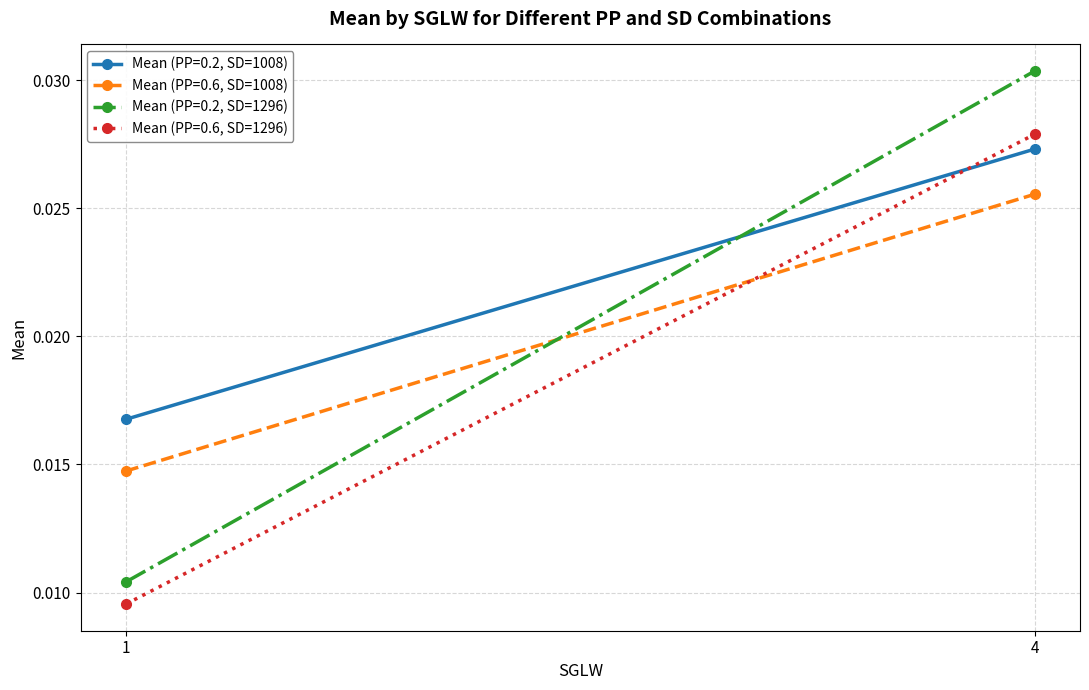

Is this an area chart (filled region under the line)?

No